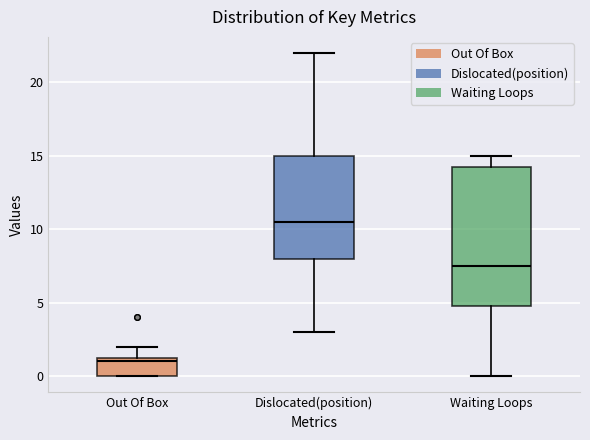

Which box's median line is the highest?

Dislocated(position)